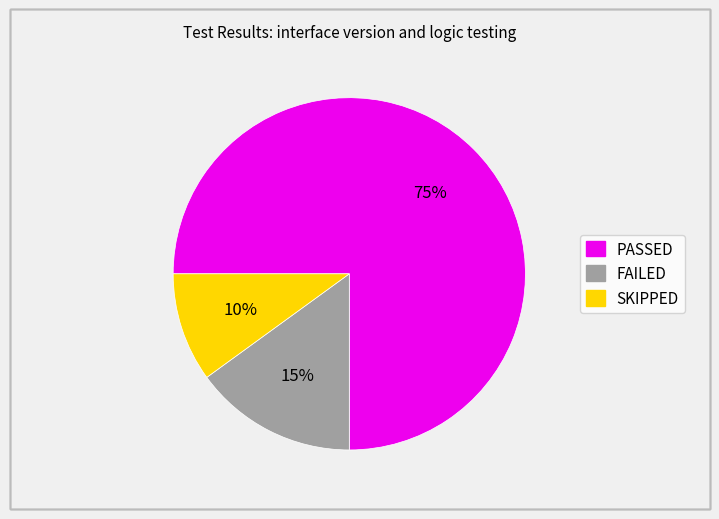

Which slice is the largest?

PASSED